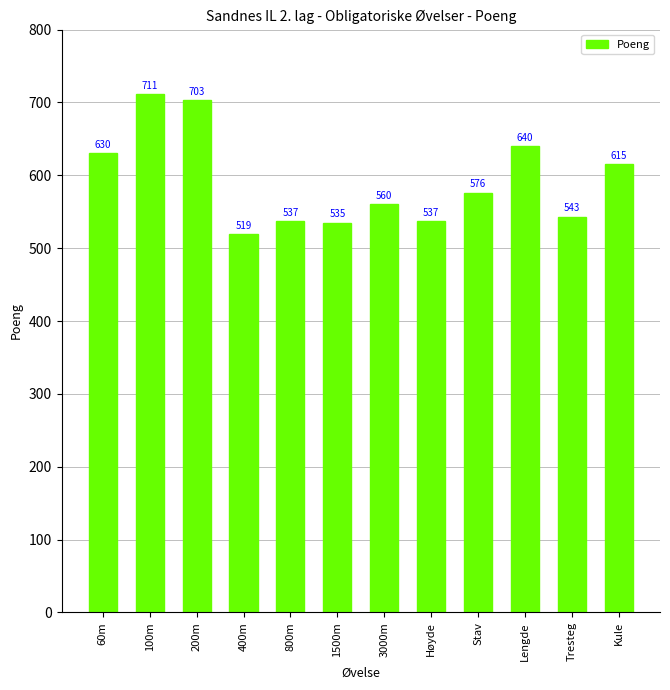

Which has a higher value, 200m or 1500m?

200m